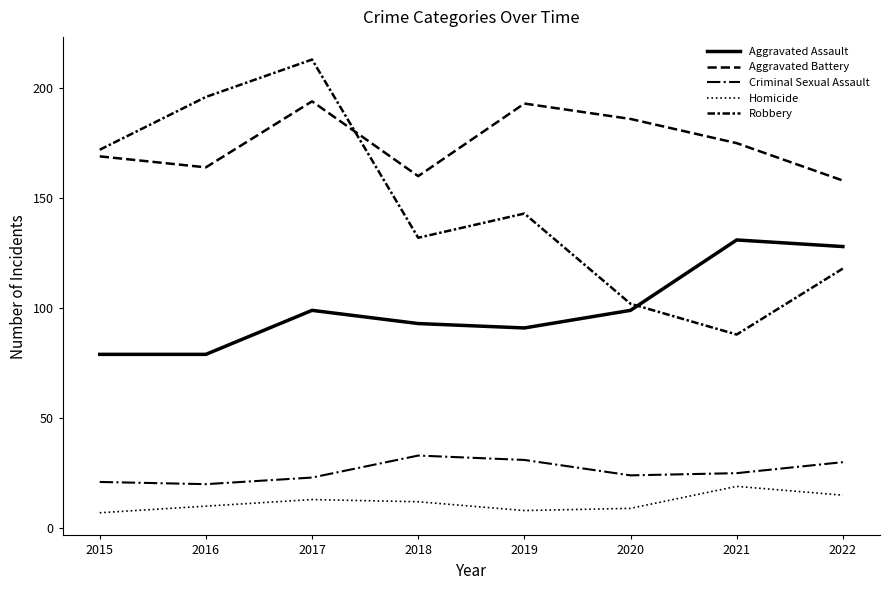

Does the chart display data point markers on the line(s)?

No